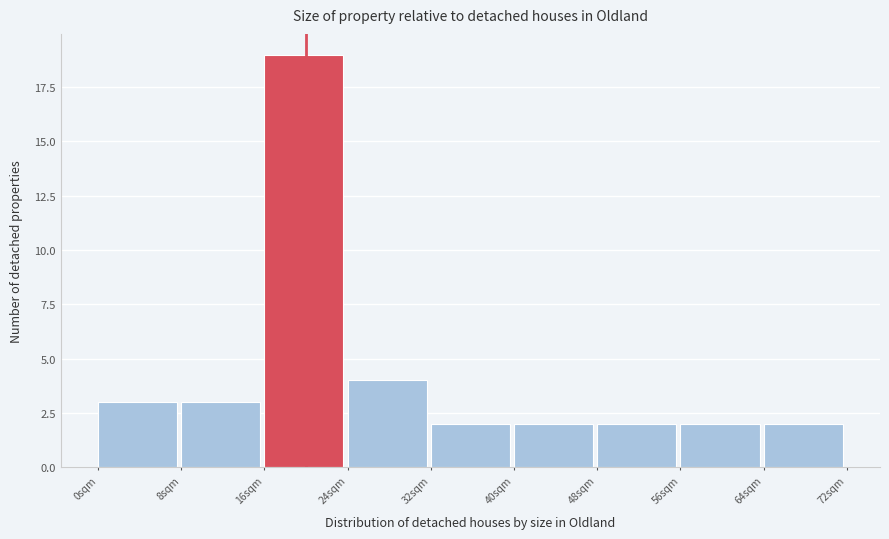

Over which range of the x-axis is the bar tallest?

16 to 24